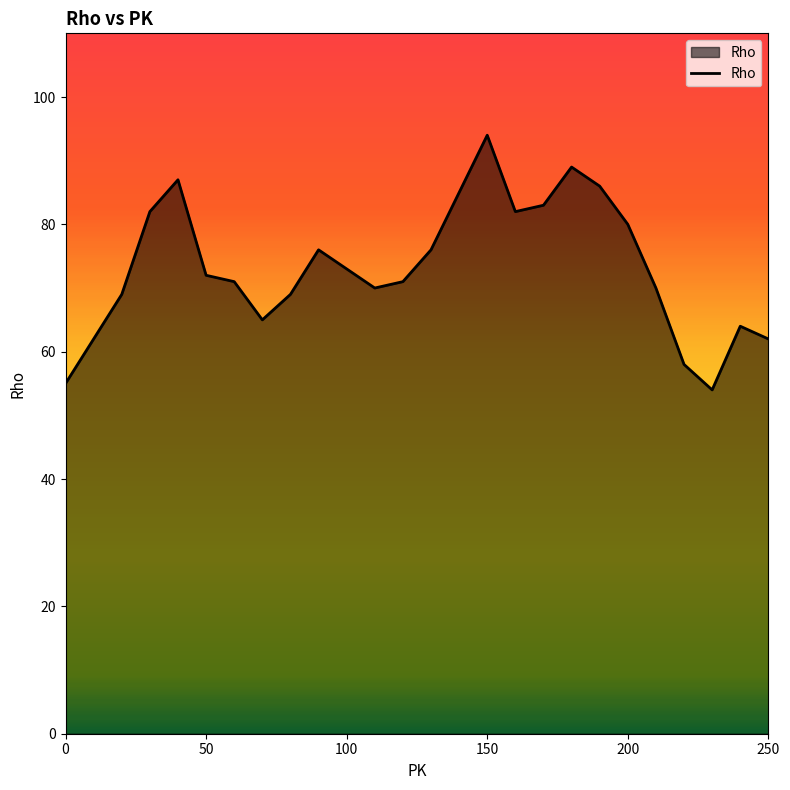

Does the chart display data point markers on the line(s)?

No